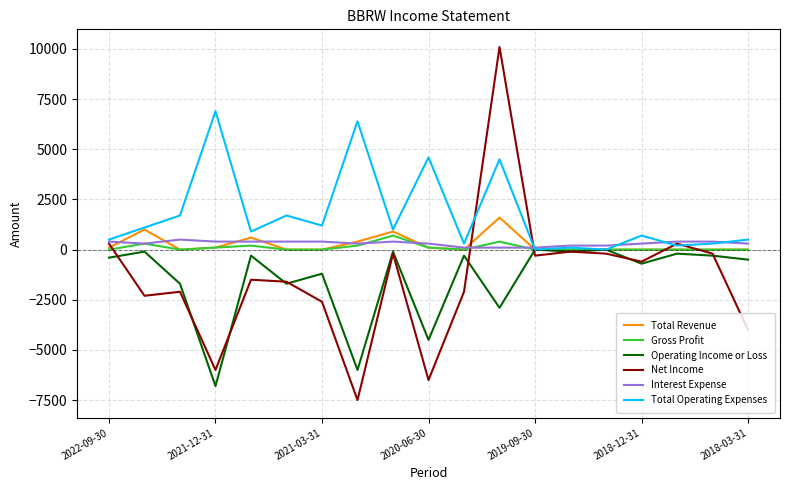

Which series has the largest range (max minus min)?

Net Income